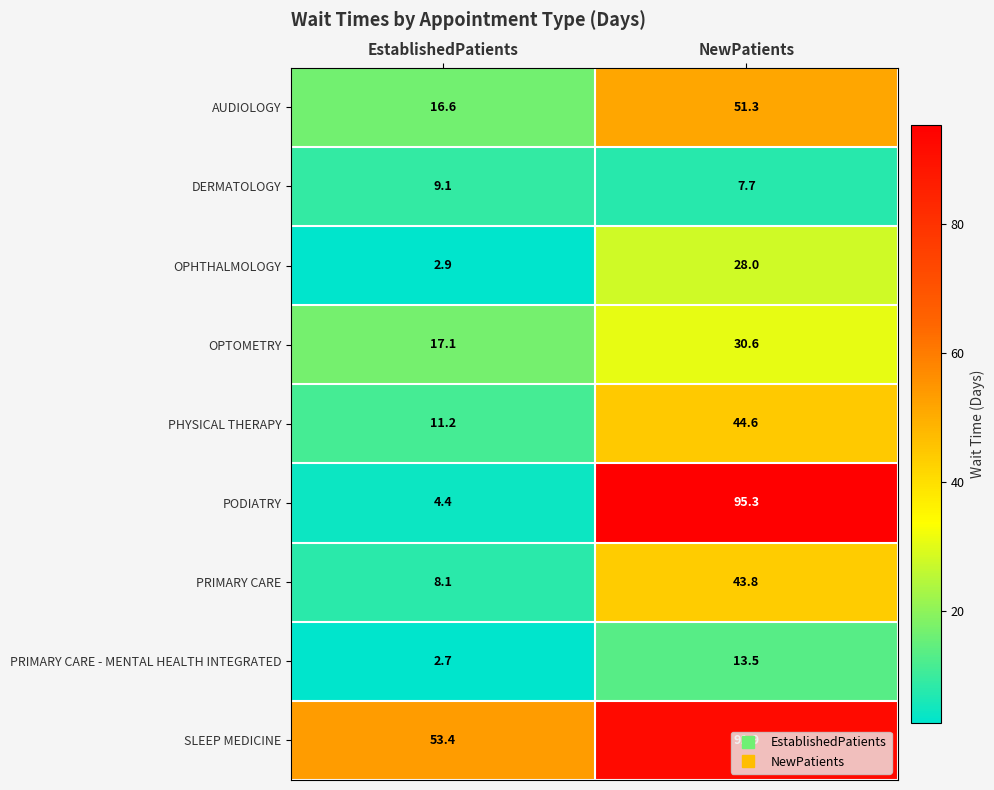

List the series in order of their peak value, highest first.

PODIATRY, SLEEP MEDICINE, AUDIOLOGY, PHYSICAL THERAPY, PRIMARY CARE, OPTOMETRY, OPHTHALMOLOGY, PRIMARY CARE - MENTAL HEALTH INTEGRATED, DERMATOLOGY